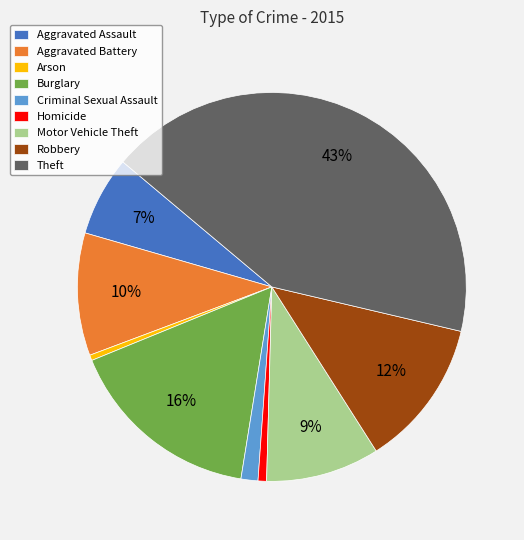

Is there a majority slice in this chart?

No